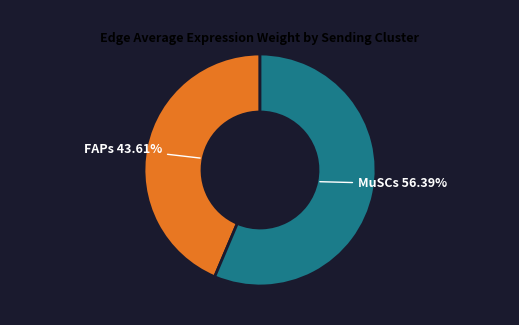

Which slice is the smallest?

FAPs